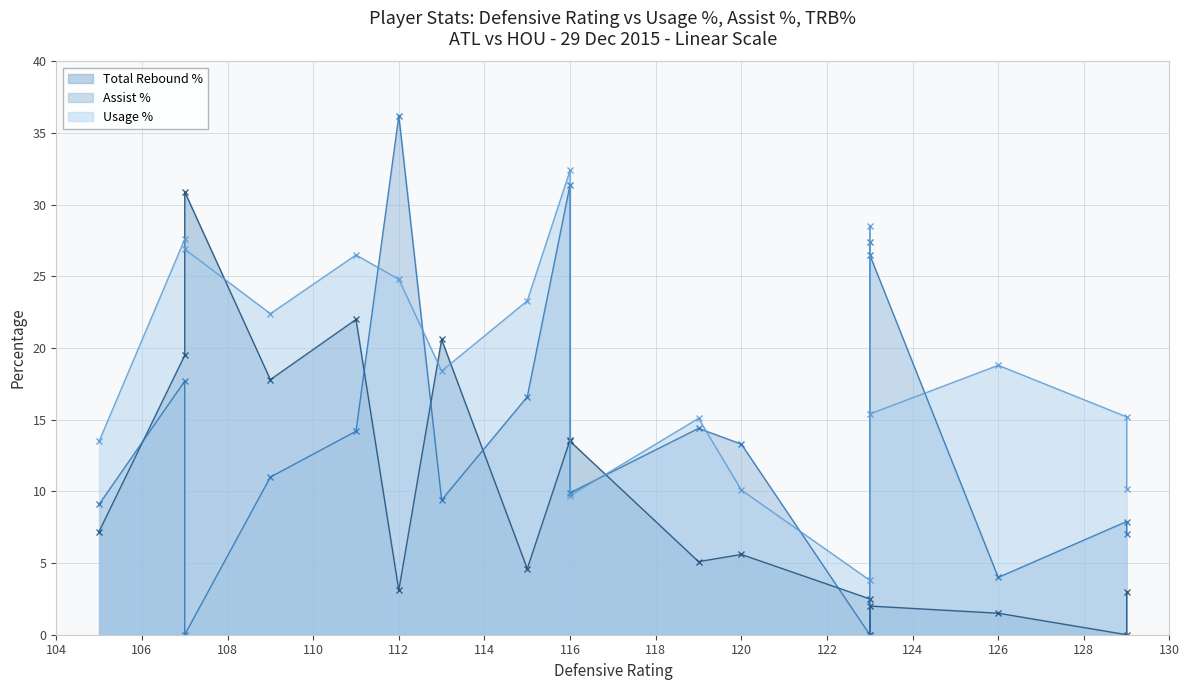

Reading left to right, extract all data points from this chart.

usg_pct: 113=18.4	107=27.6	115=23.3	112=24.8	119=15.1	123=3.8	105=13.5	123=28.5	107=26.9	120=10.1	116=32.4	111=26.5	126=18.8	109=22.4	129=15.2	116=9.7	123=15.4	129=10.2
ast_pct: 113=9.4	107=17.7	115=16.6	112=36.2	119=14.4	123=0.0	105=9.1	123=27.4	107=0.0	120=13.3	116=31.4	111=14.2	126=4.0	109=11.0	129=7.9	116=9.9	123=26.5	129=7.0
trb_pct: 113=20.6	107=19.5	115=4.6	112=3.1	119=5.1	123=2.5	105=7.2	123=0.0	107=30.9	120=5.6	116=13.6	111=22.0	126=1.5	109=17.8	129=0.0	116=13.5	123=2.0	129=3.0